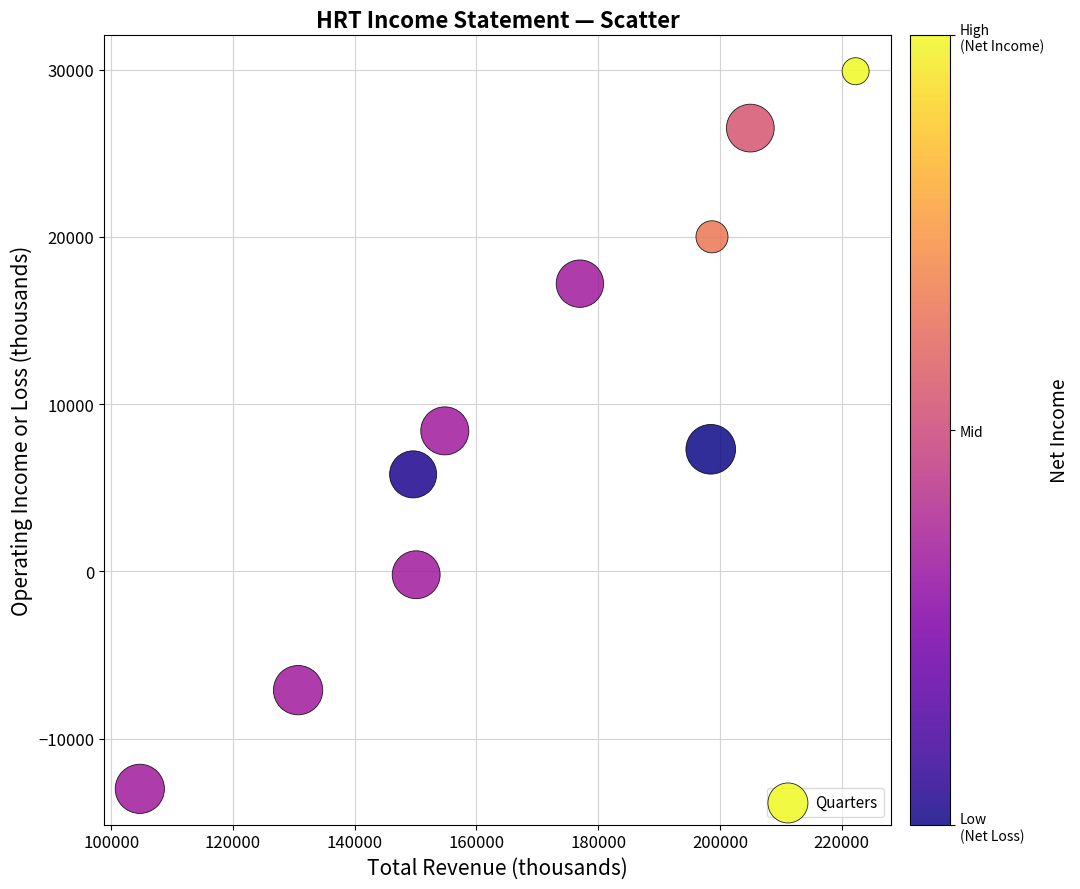

What is the average X value?

169140